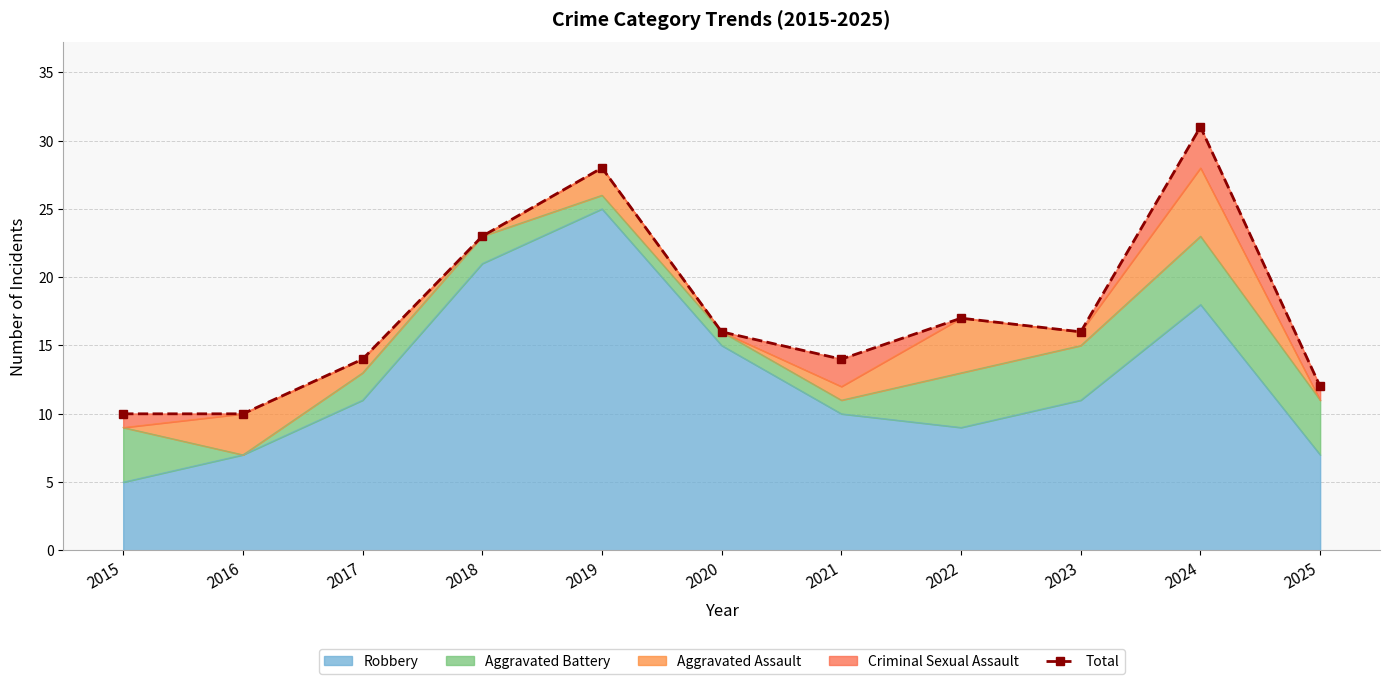

Rank the categories by value from highest to lowest.

2024, 2019, 2018, 2022, 2020, 2023, 2017, 2021, 2025, 2015, 2016